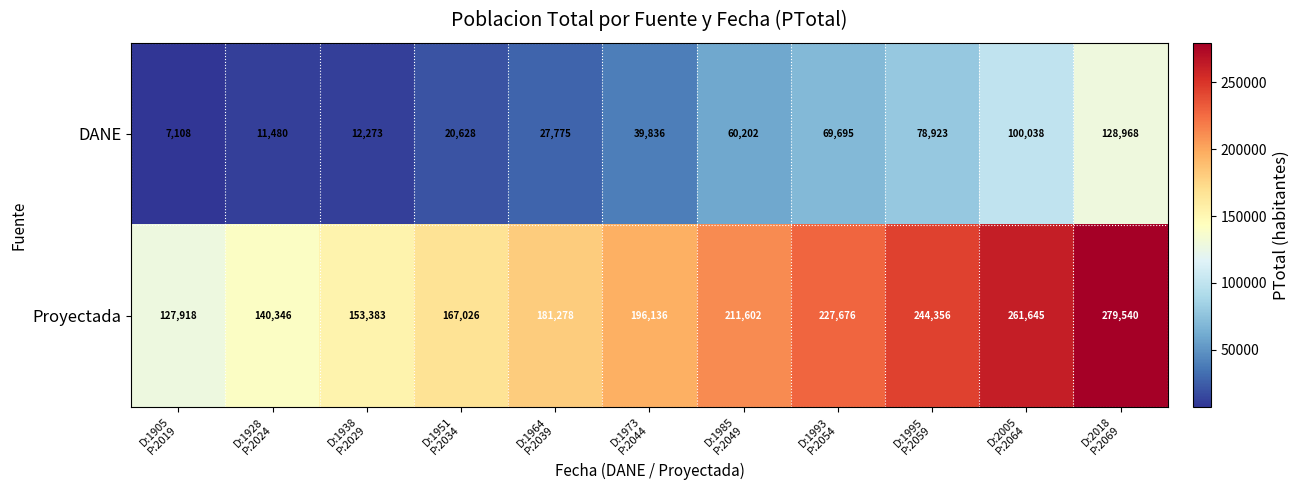

What is the difference between the second highest and second lowest values in the DANE series?

88558